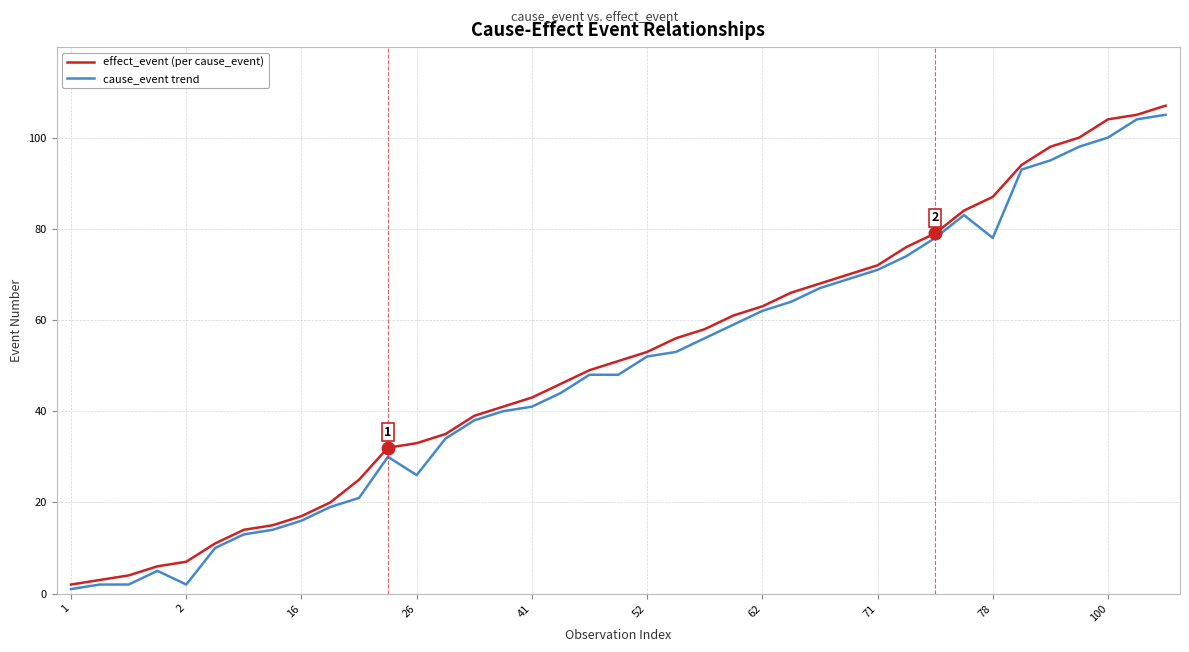

What is the smallest value displayed?

1